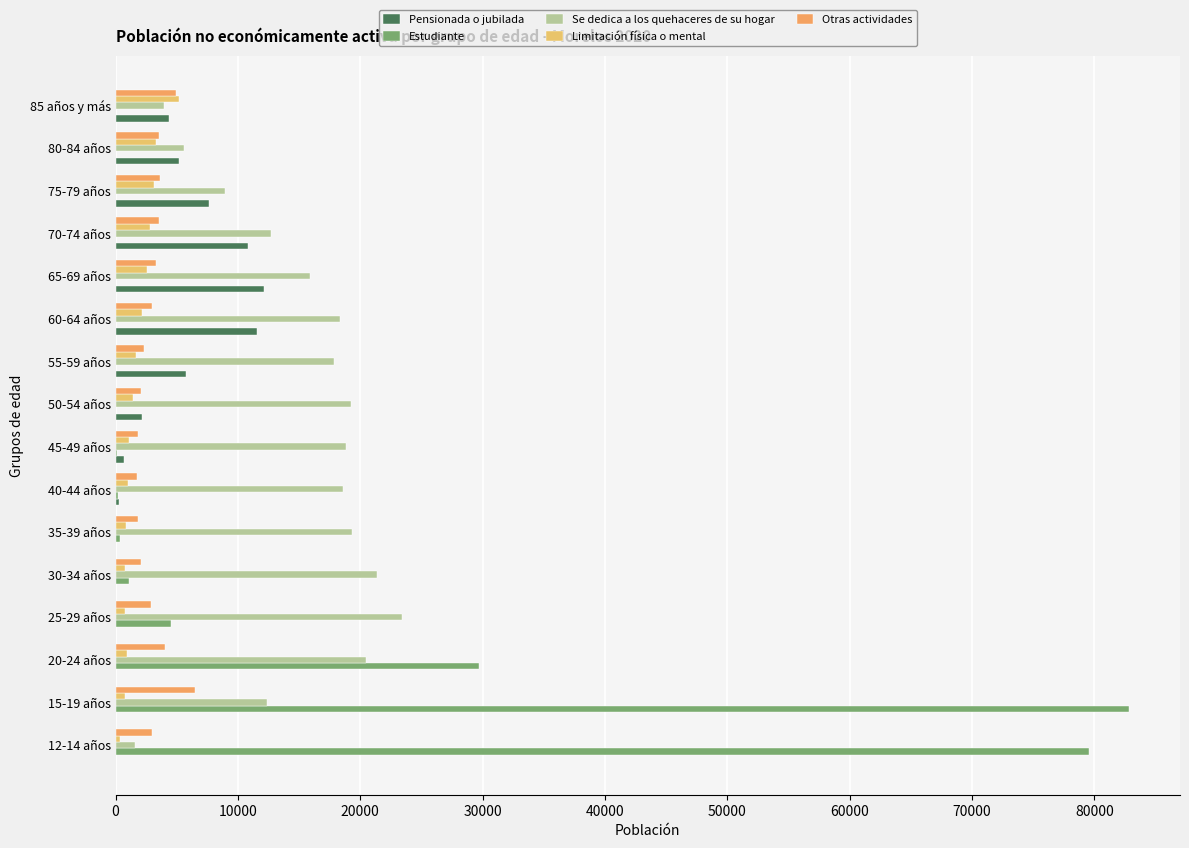

Count the number of categories in the chart.

16